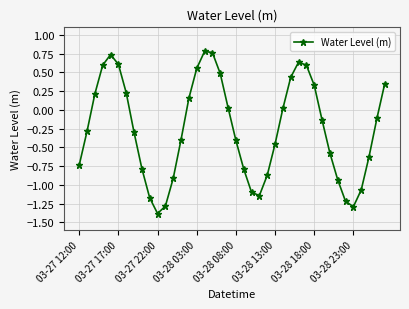

What is the difference between the maximum and minimum values?

2.2